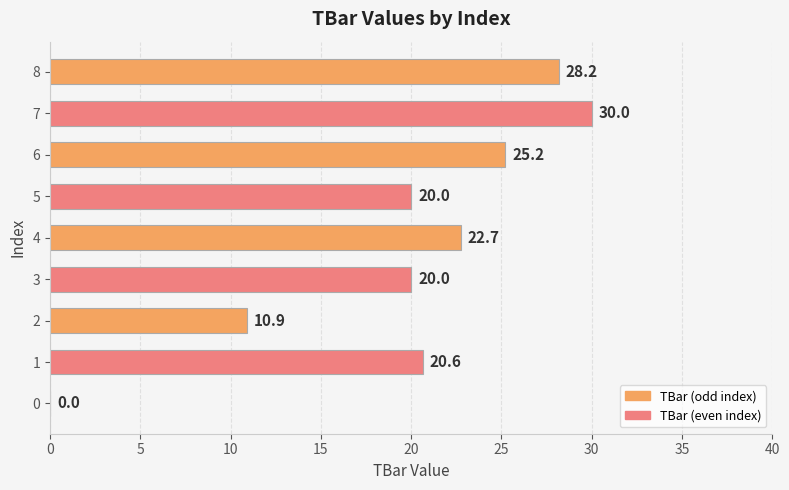

Is it true that the value at 4 is 10.7?

False